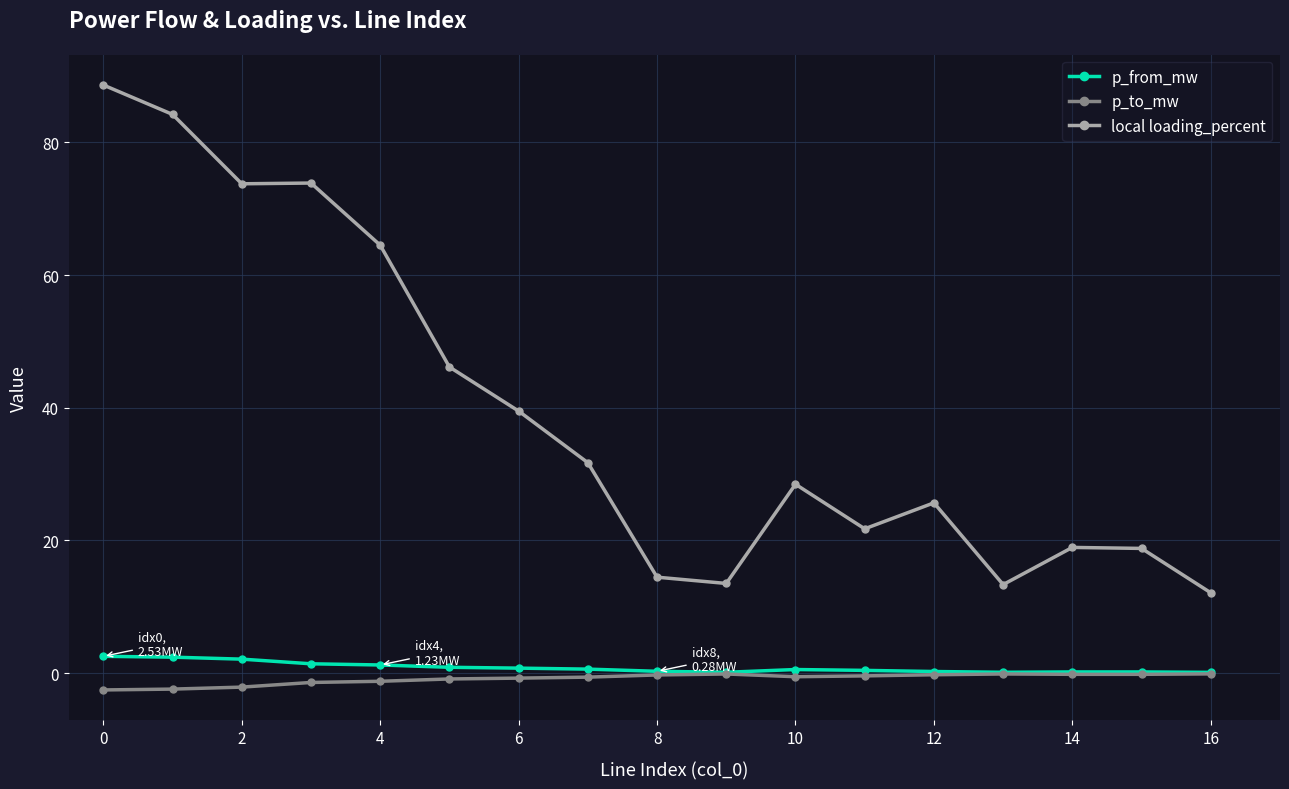

In p_to_mw, how many points are higher than both neighbors (excluding endpoints)?

2